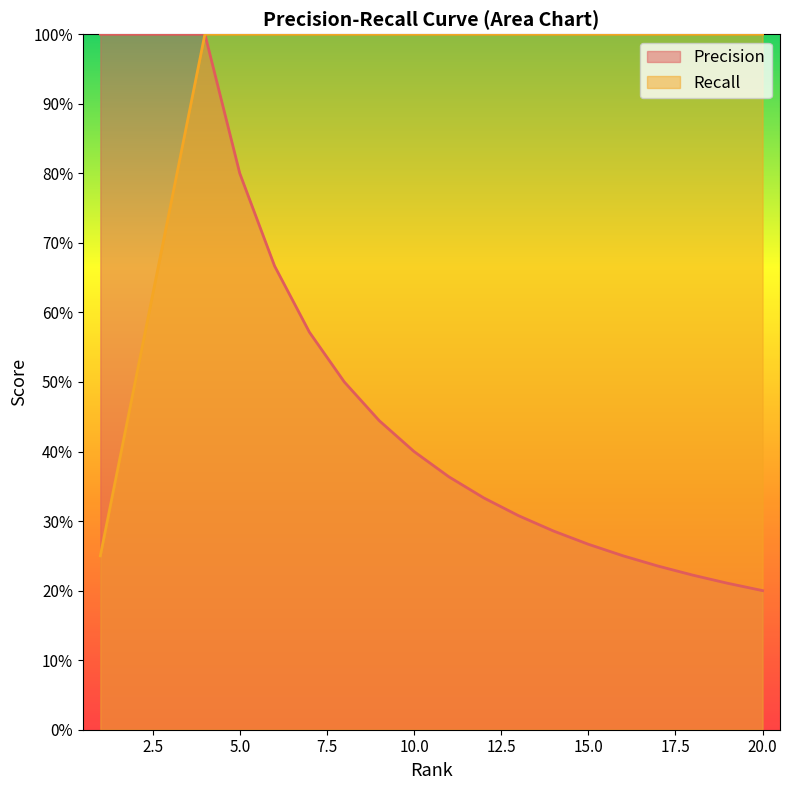

What is the difference between the maximum and second lowest values in the Recall series?

0.5